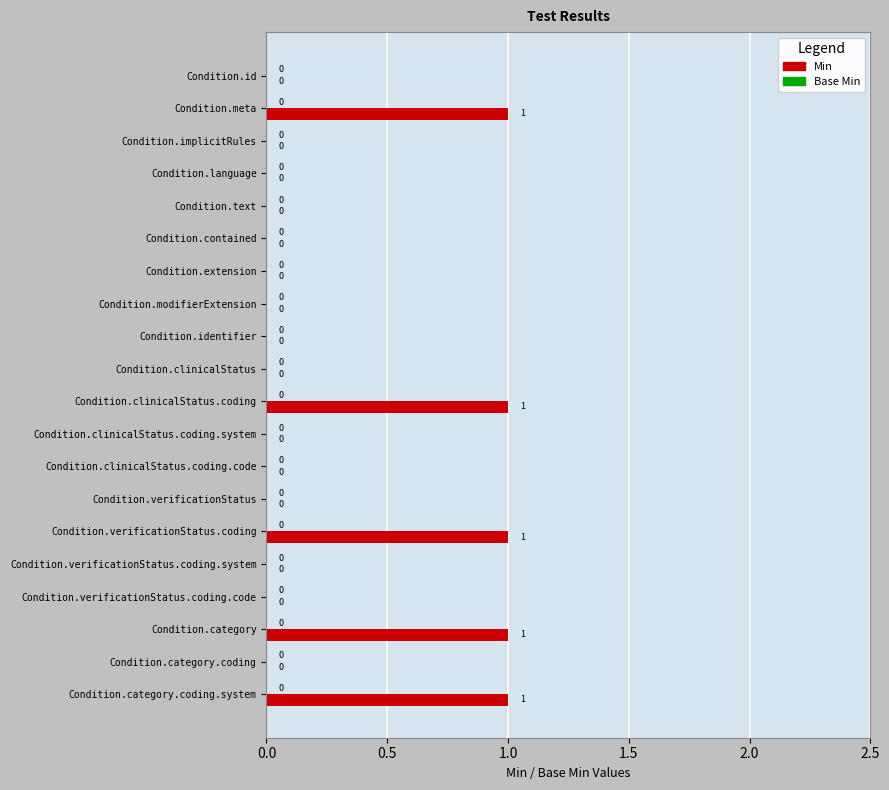

Reading bottom to top, extract all data points from this chart.

Condition.category.coding.system=1	Condition.category.coding=0	Condition.category=1	Condition.verificationStatus.coding.code=0	Condition.verificationStatus.coding.system=0	Condition.verificationStatus.coding=1	Condition.verificationStatus=0	Condition.clinicalStatus.coding.code=0	Condition.clinicalStatus.coding.system=0	Condition.clinicalStatus.coding=1	Condition.clinicalStatus=0	Condition.identifier=0	Condition.modifierExtension=0	Condition.extension=0	Condition.contained=0	Condition.text=0	Condition.language=0	Condition.implicitRules=0	Condition.meta=1	Condition.id=0